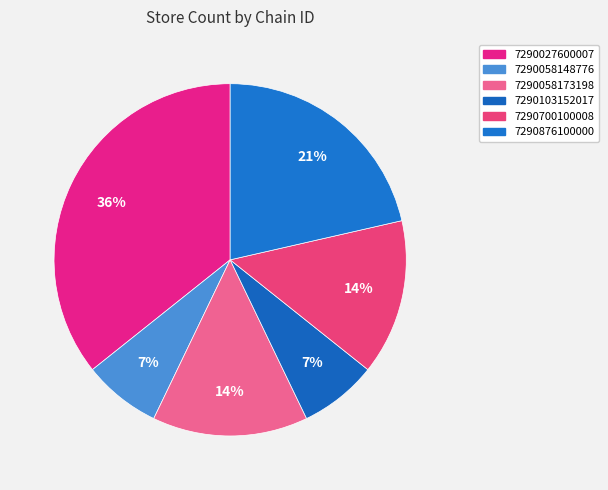

Which category has the smallest portion of the pie?

7290058148776